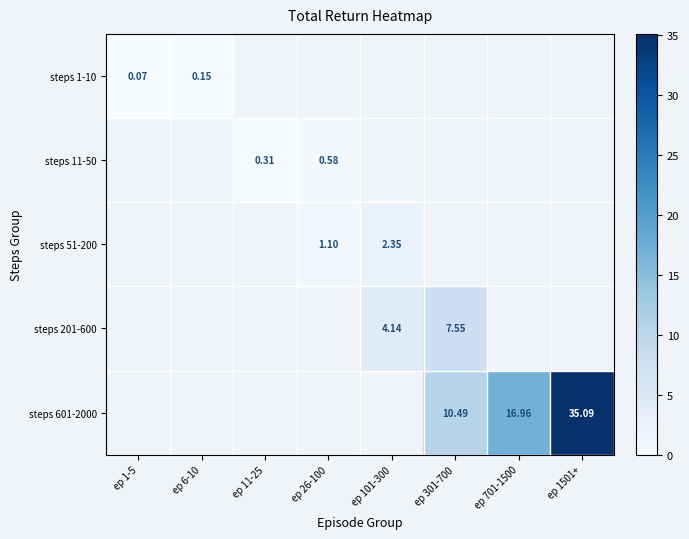

Is the value of steps 601-2000 at ep 301-700 greater than the value of steps 1-10 at ep 6-10?

Yes